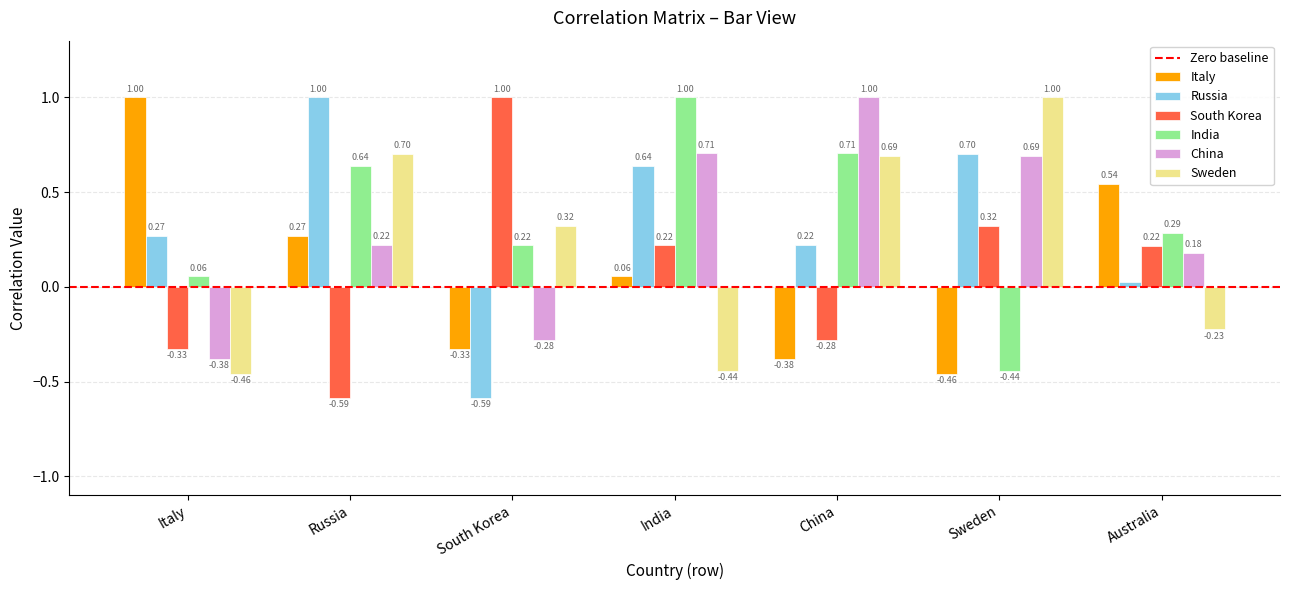

Which series changed the most between Sweden and Australia?

Sweden